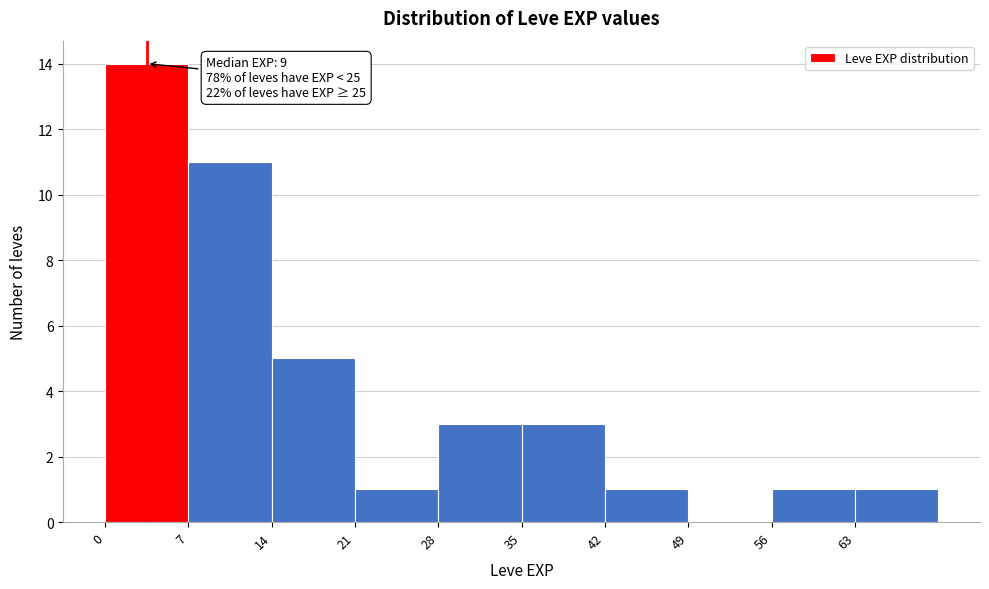

Which range on the x-axis has the tallest bar?

0 to 7